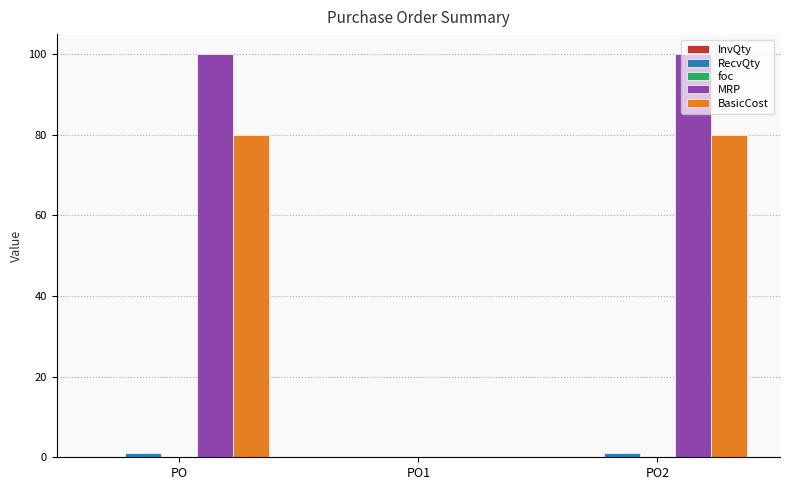

Which series has the largest total across all categories?

MRP